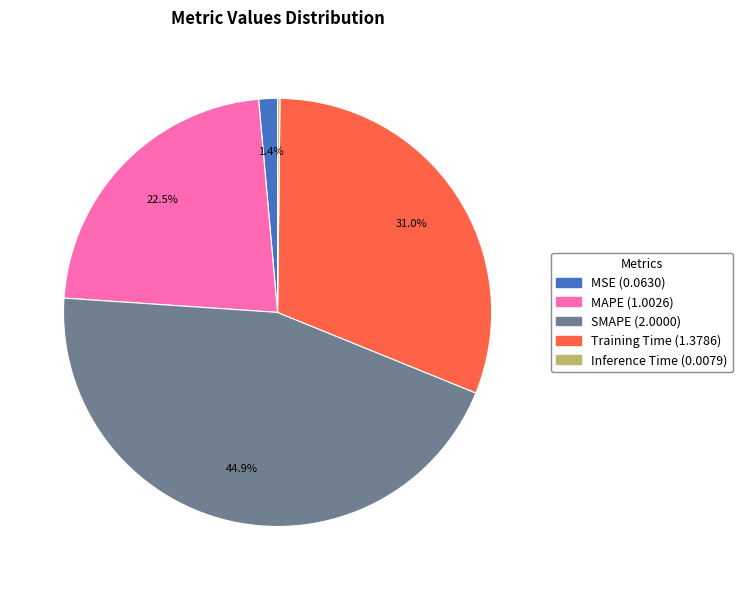

What percentage is NOT represented by MAPE?

77.5%